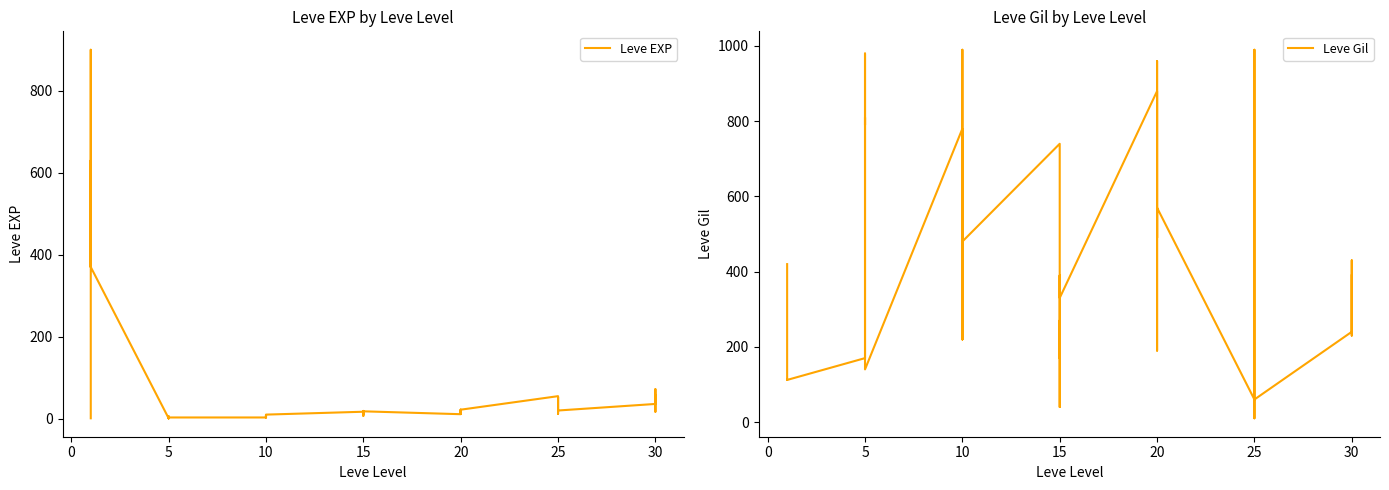

What is the difference between the maximum and second lowest values in the Leve EXP series?

899